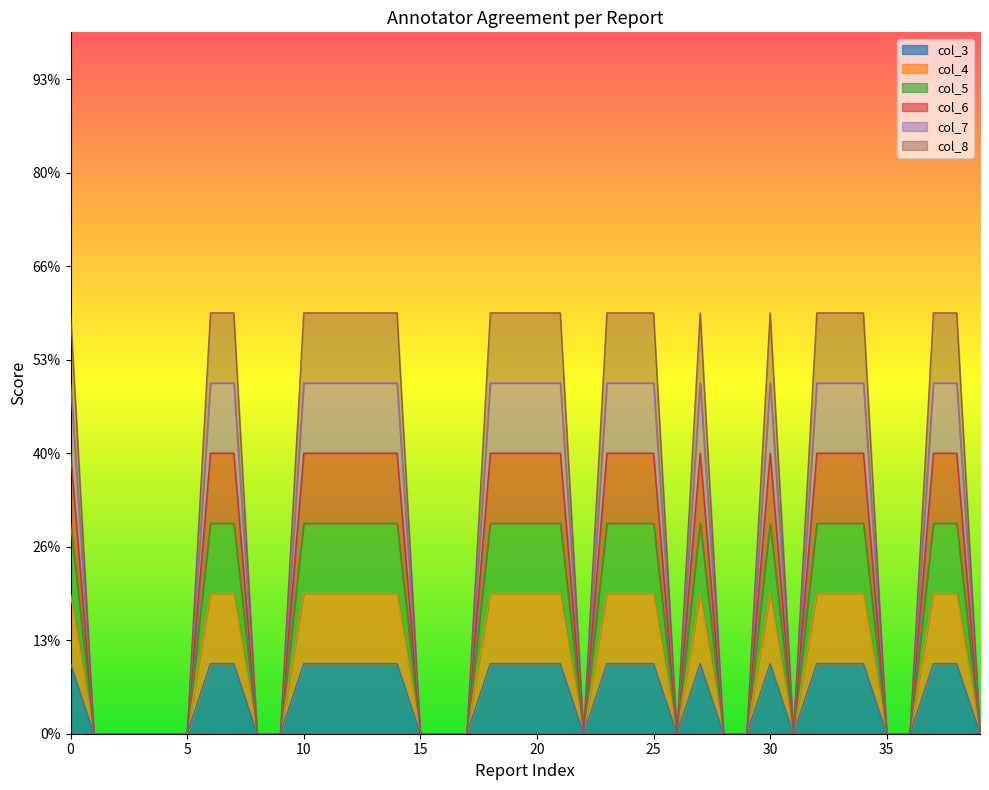

Where is col_8 nearest to the value 0?

1